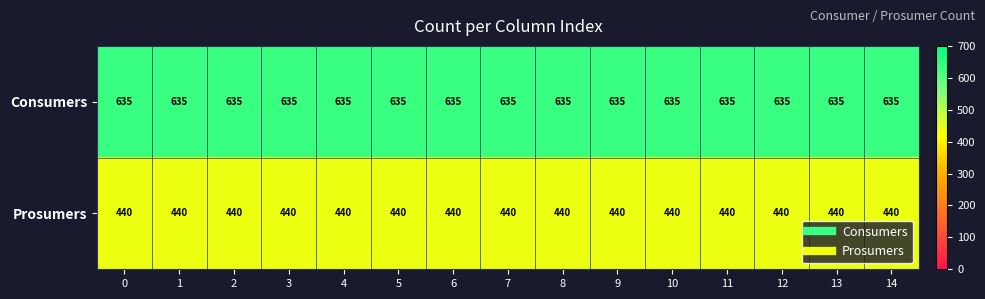

The value of Prosumers at 3 is 298. True or false?

False